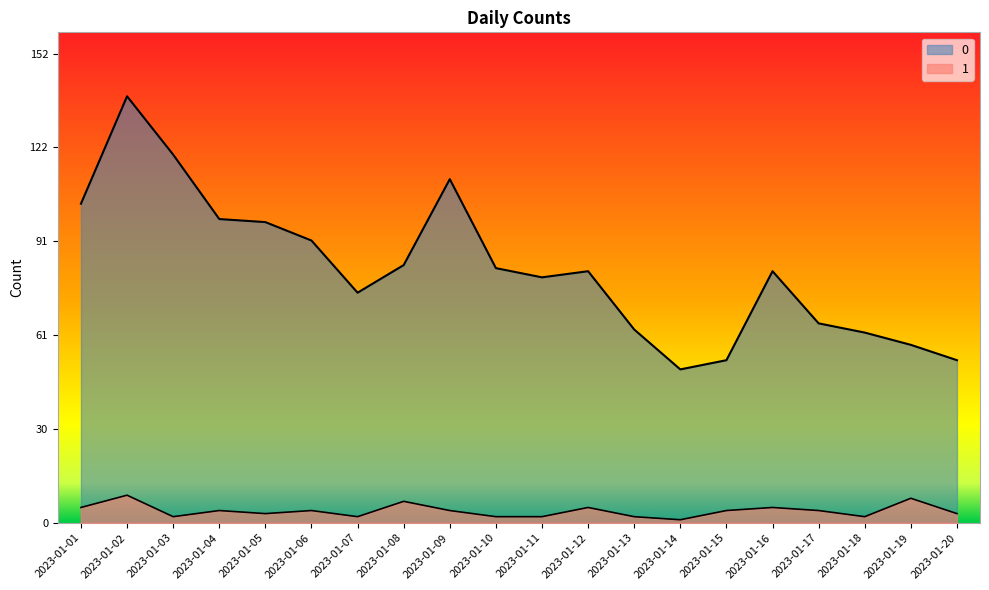

True or false: 0 and 1 cross at least once.

False